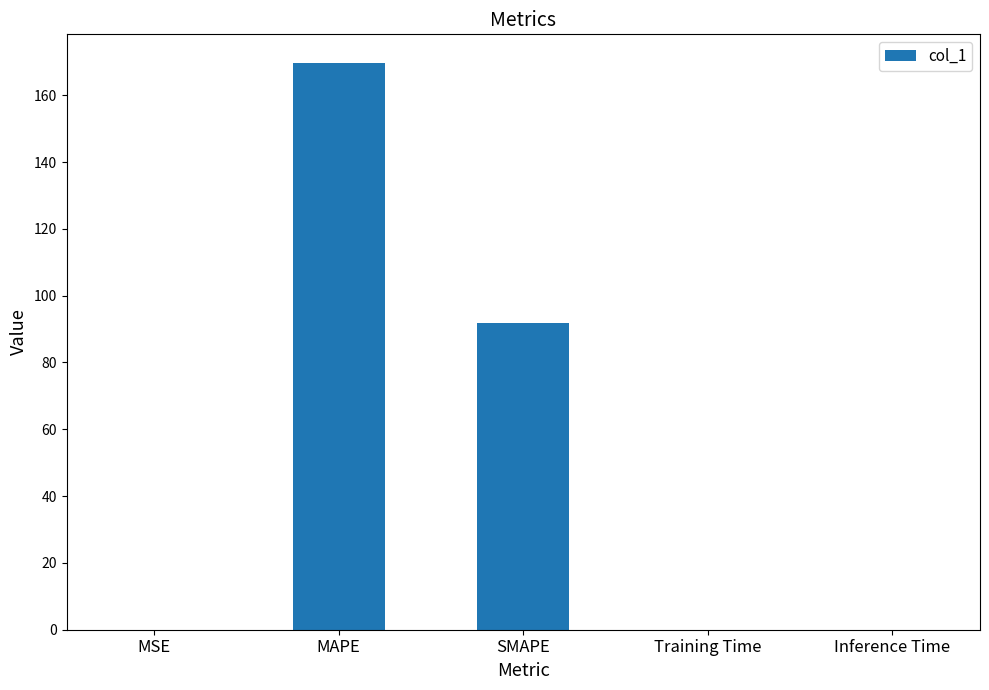

Are the bars horizontal?

No